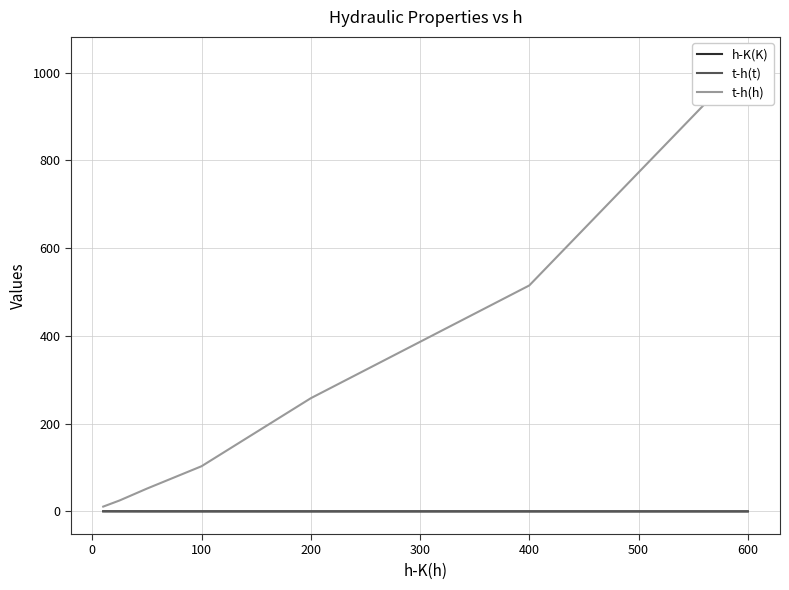

Is it true that h-K(K) equals 0.0 at 200?

True